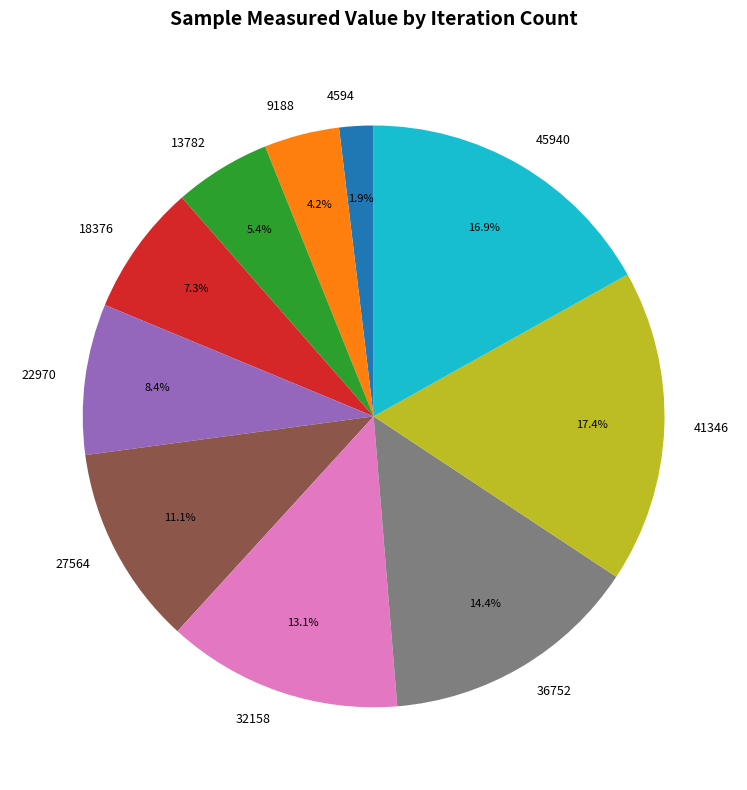

How many slices are in this pie chart?

10